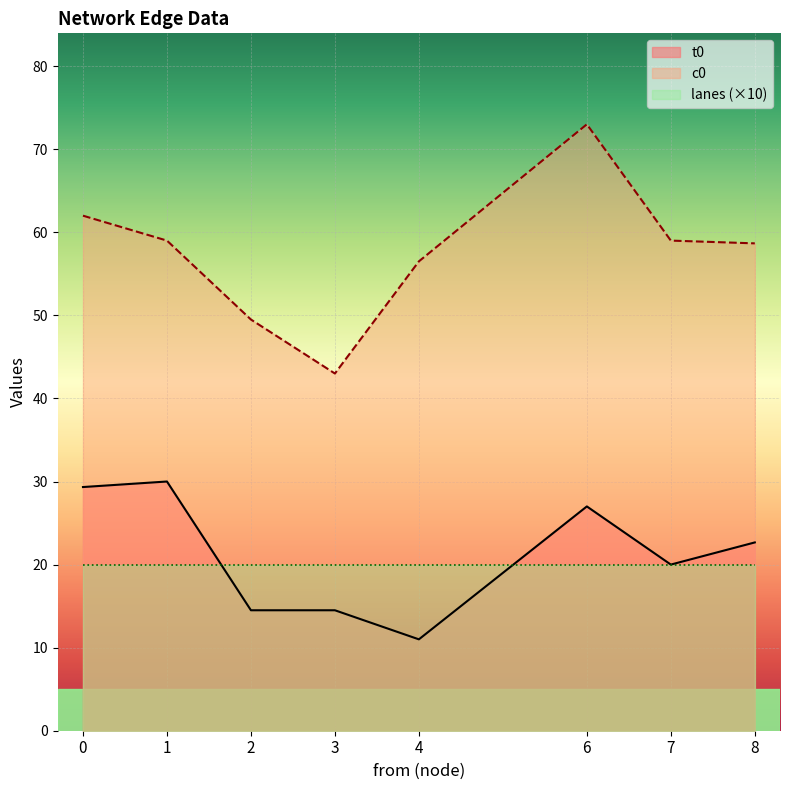

Rank the series by their average value, from highest to lowest.

c0, t0, lanes